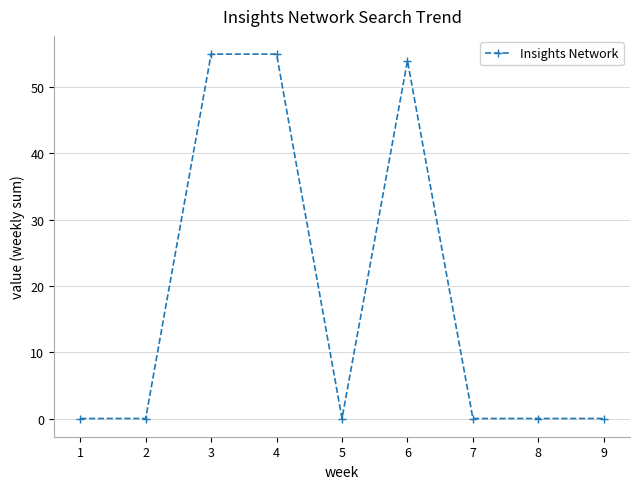

What is the greatest value displayed?

55